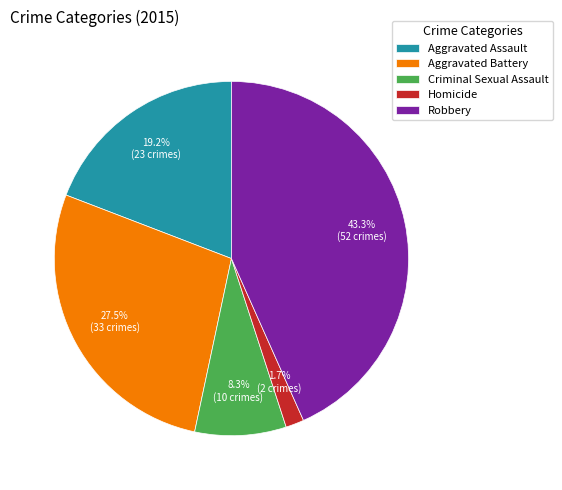

Count the number of slices in the pie.

5